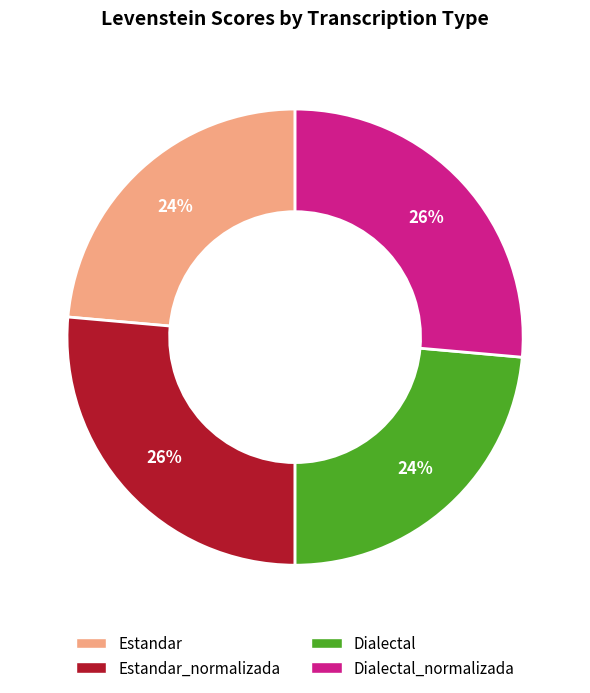

Is there a majority slice in this chart?

No